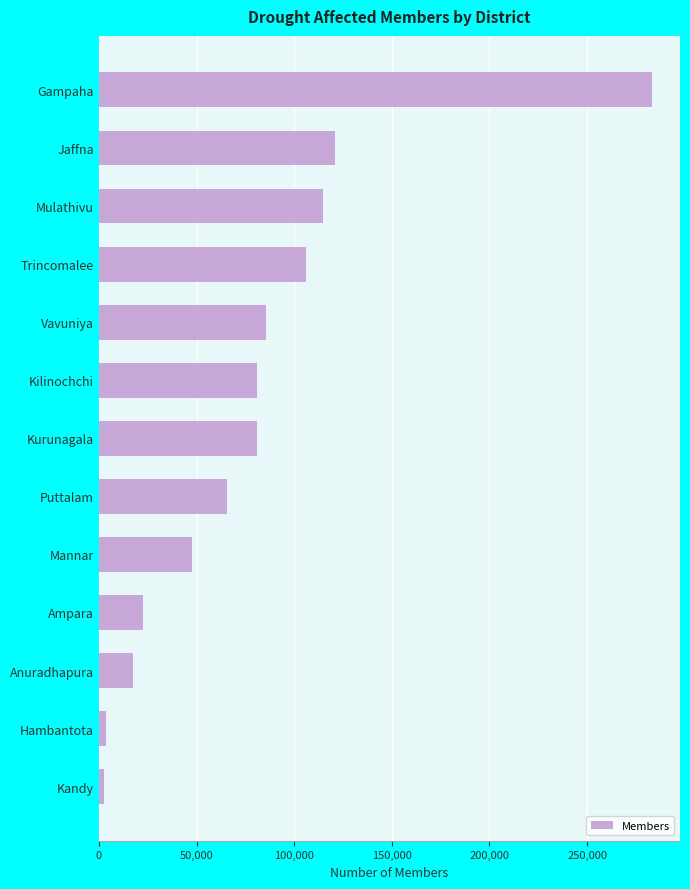

What is the difference between the maximum and minimum values?

280784